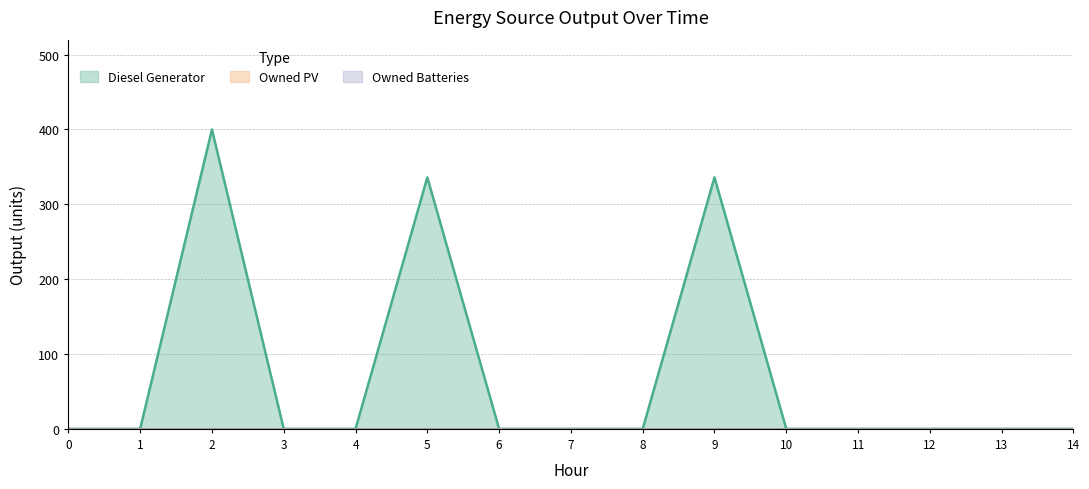

What is the sum of all Diesel Generator values?

1072